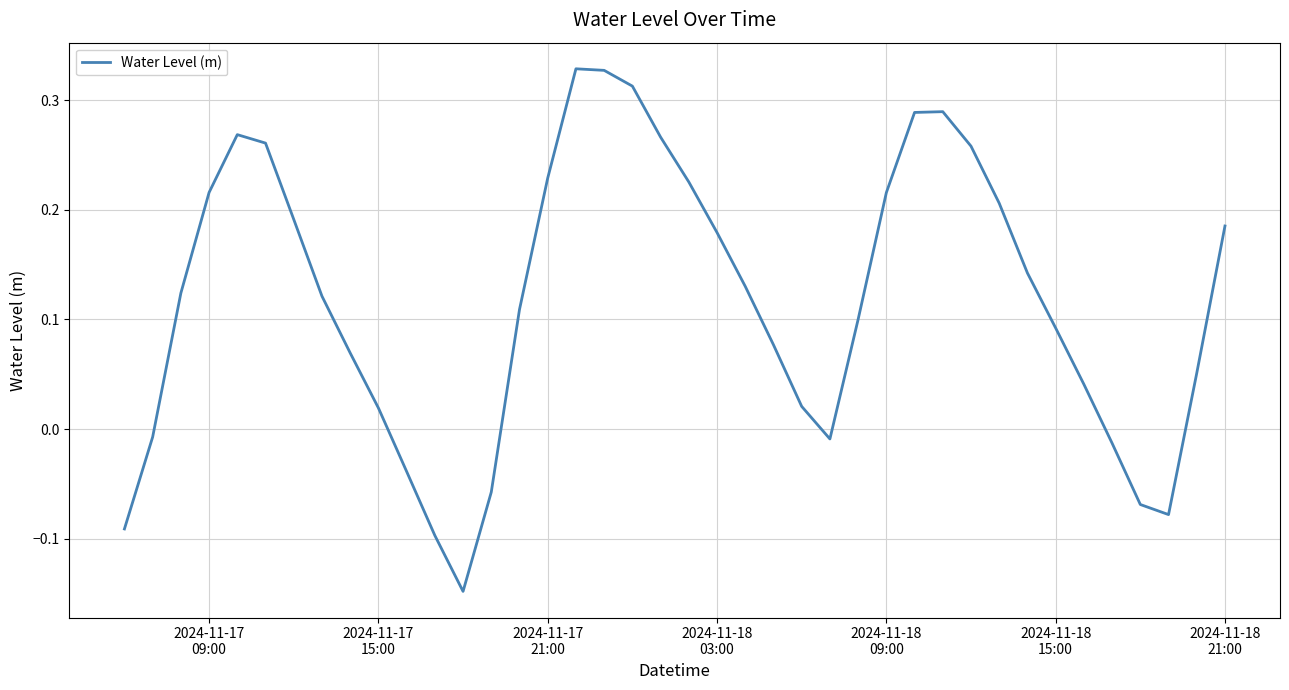

What is the difference between the maximum and minimum values?

0.5